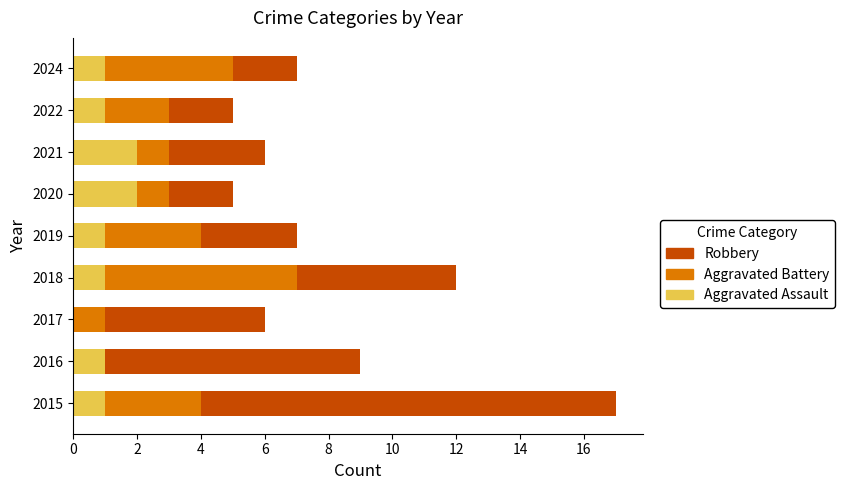

The value of Aggravated Assault at 2021 is 3. True or false?

False